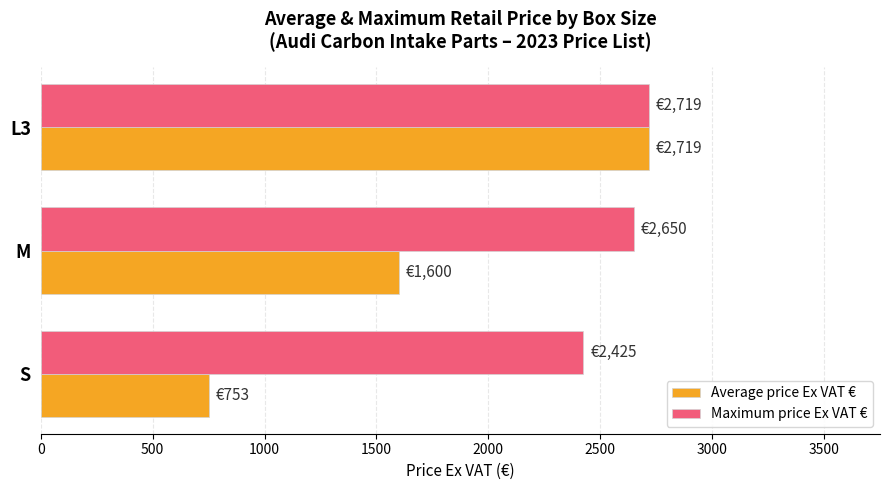

What is the difference between the Average price Ex VAT € values at M and S?

847